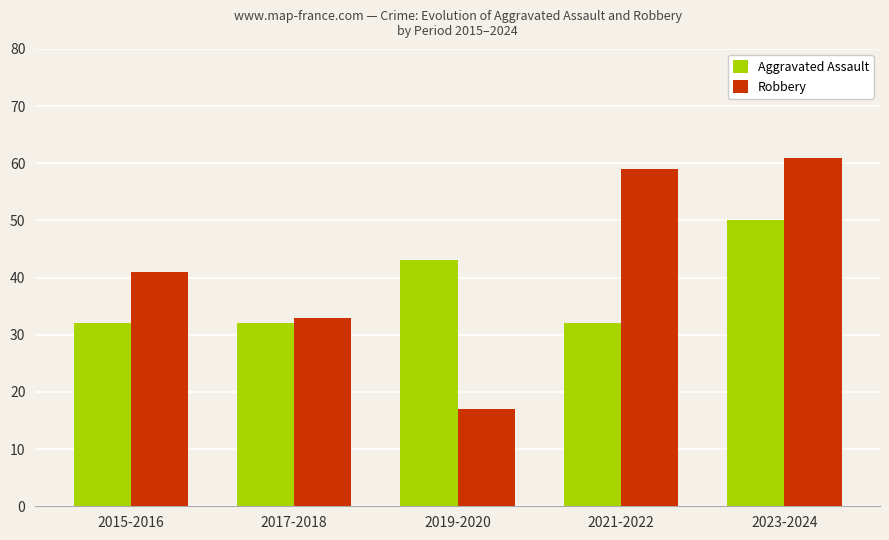

What is the label of the 4th bar from the right?

2017-2018